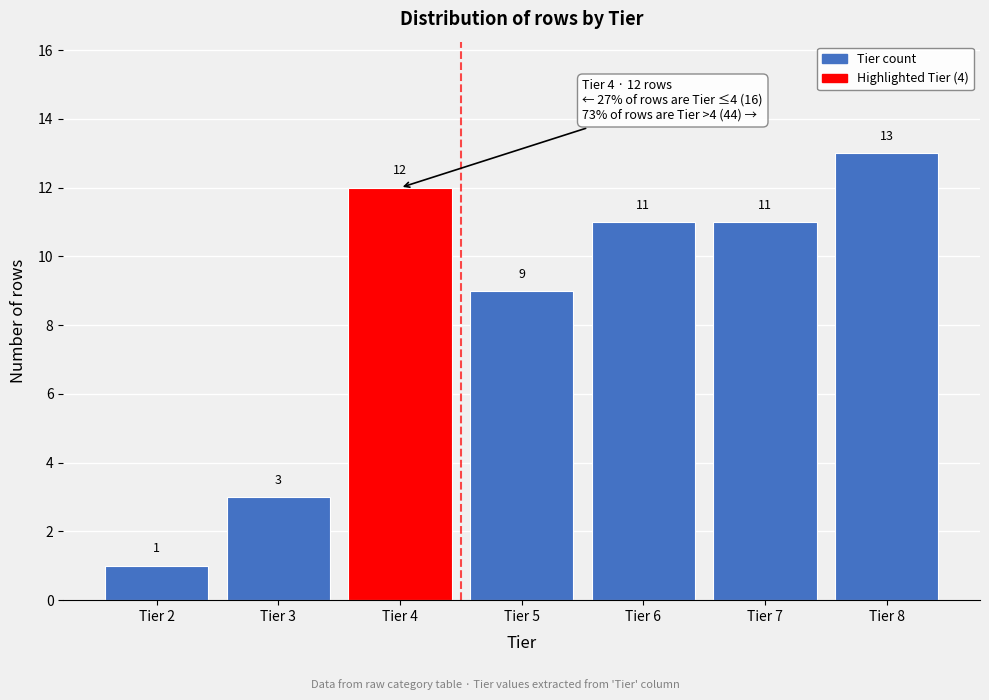

Over which range of the x-axis is the bar tallest?

7.5 to 8.5